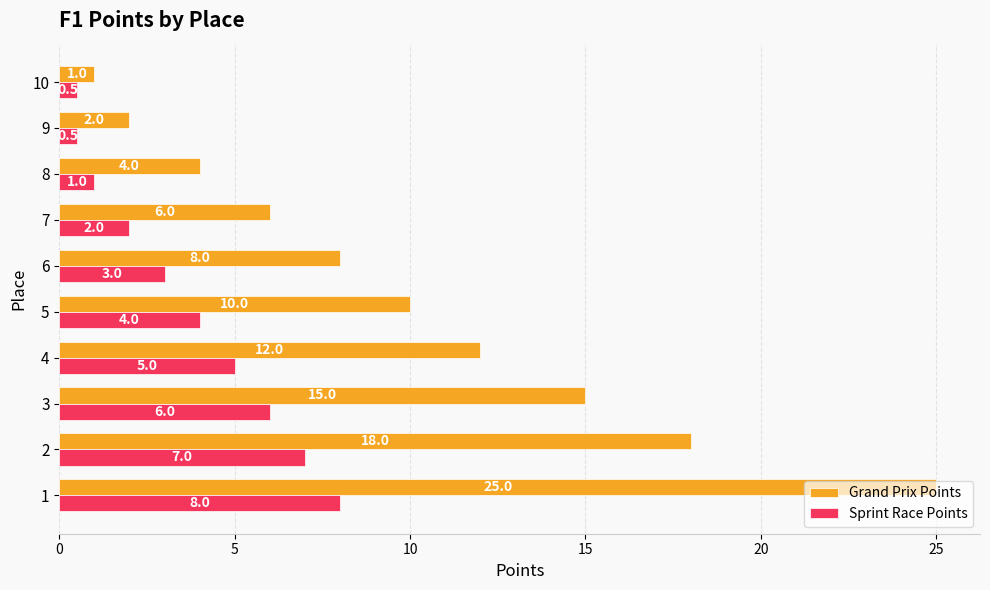

What is the sum of all Sprint Race Points values?

37.0